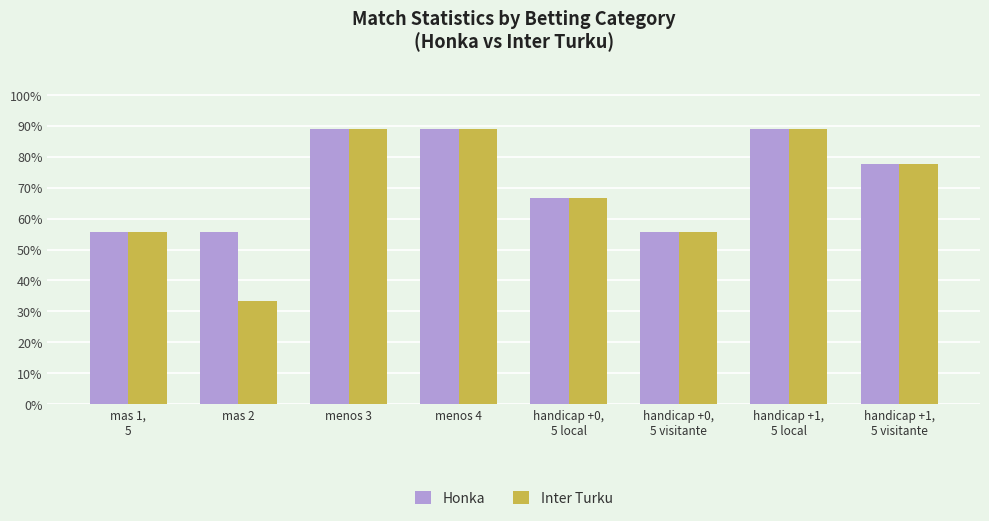

Count the number of data series in this chart.

2